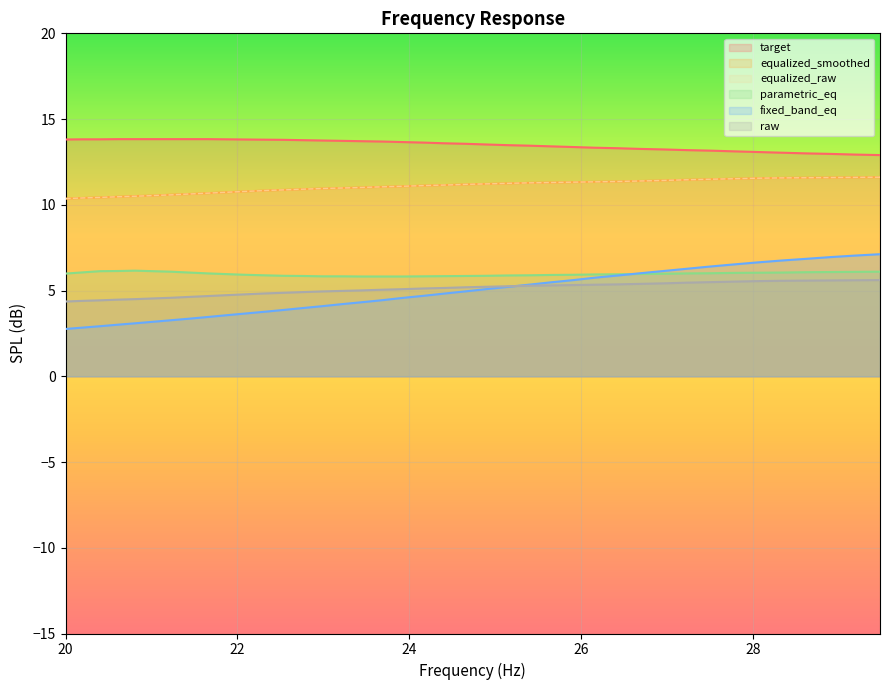

Which series has the largest total across all categories?

target